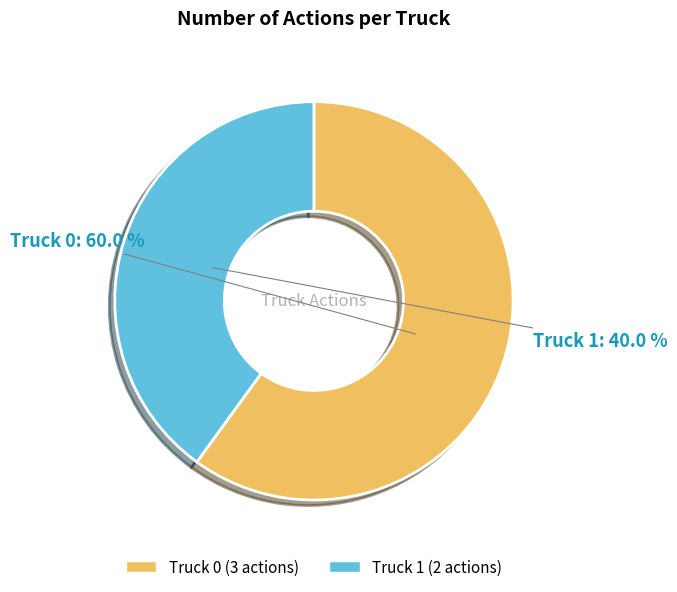

What is the smallest slice in the pie chart?

Truck 1